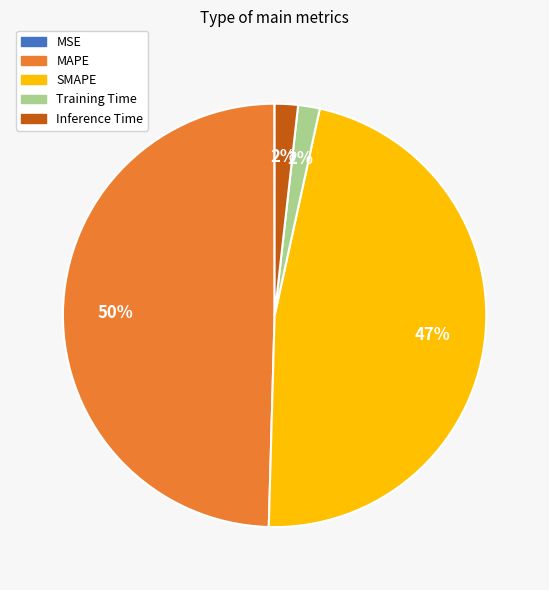

Combined, do Training Time and MAPE account for over 50%?

Yes